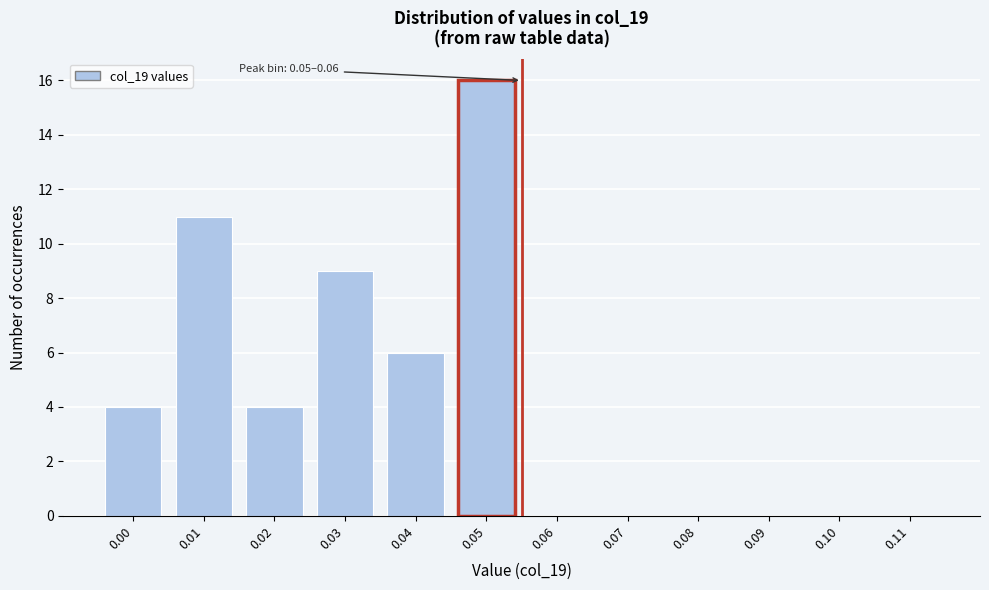

Reading left to right, list all the values displayed in this chart.

0.00=4	0.01=11	0.02=4	0.03=9	0.04=6	0.05=16	0.06=0	0.07=0	0.08=0	0.09=0	0.10=0	0.11=0